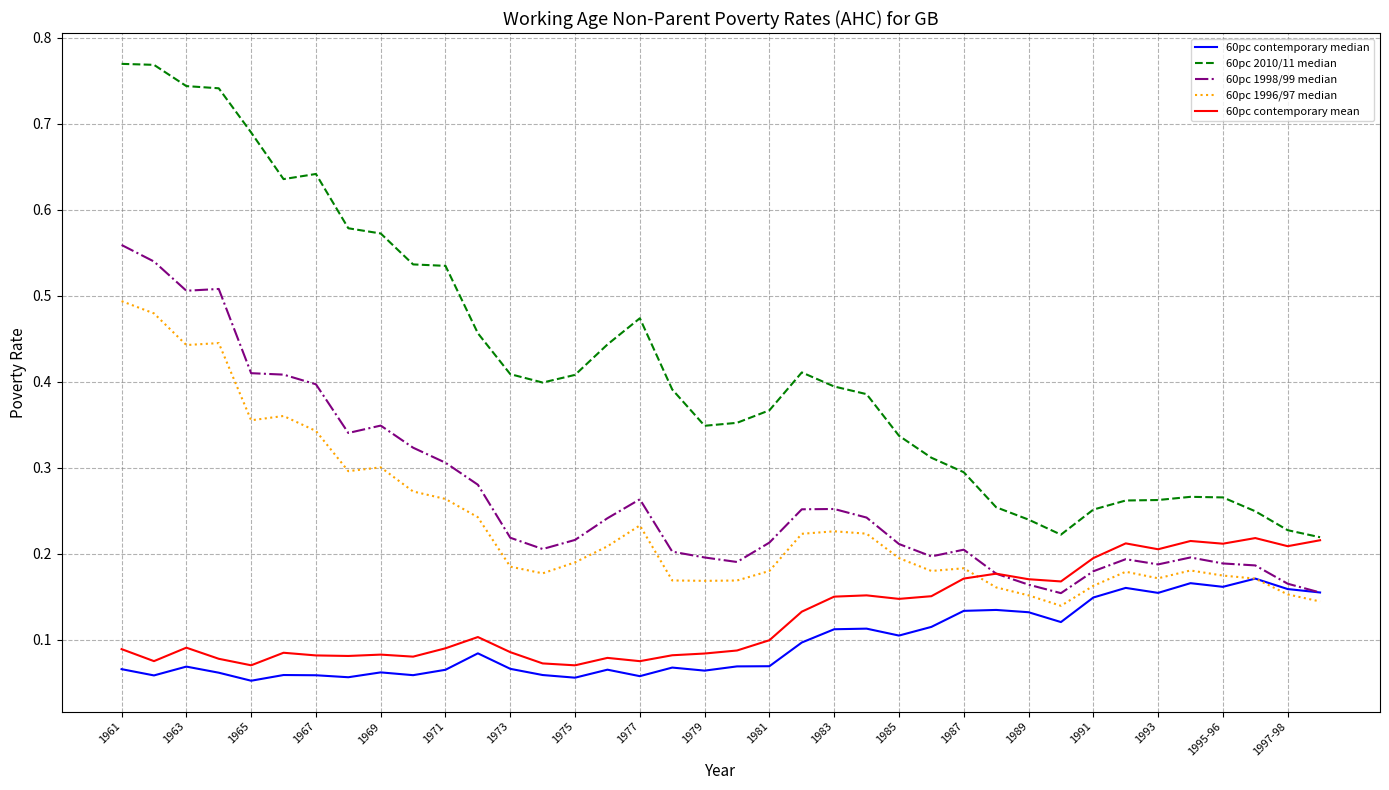

Which series has the largest total across all categories?

60pc 2010/11 median